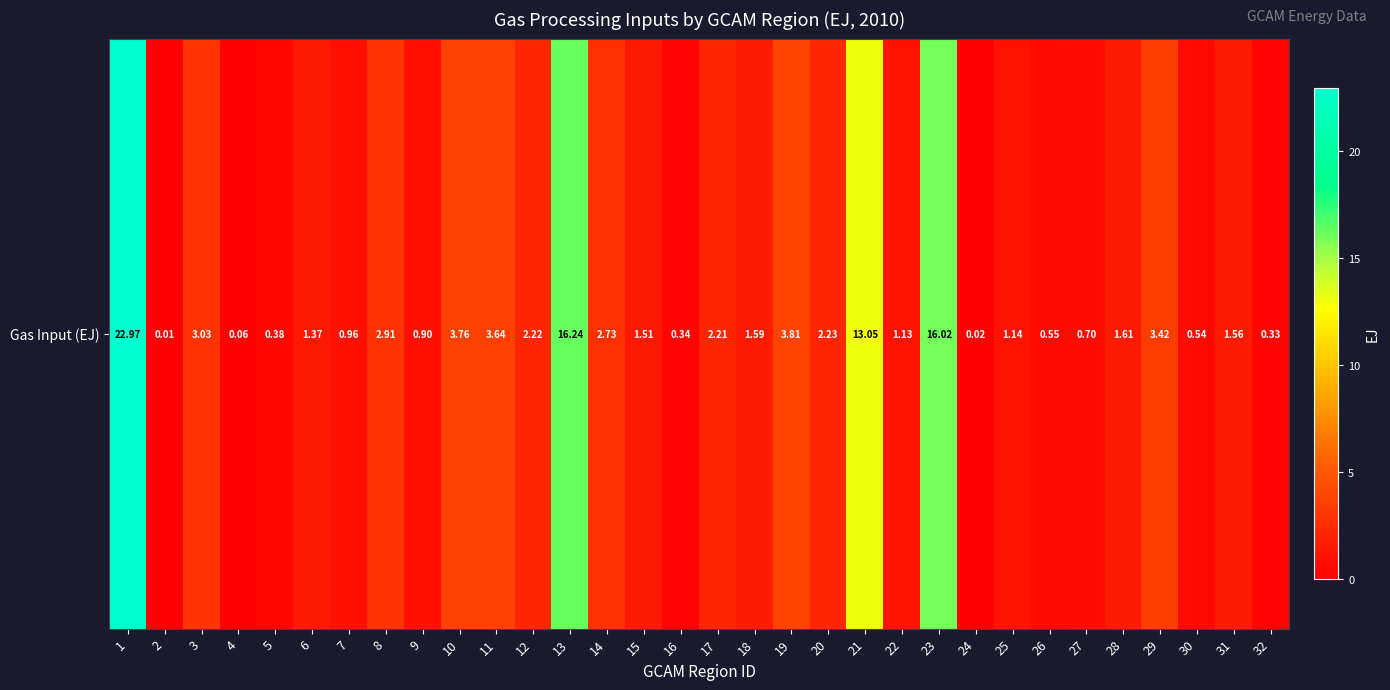

Where does the data first go above 1?

1